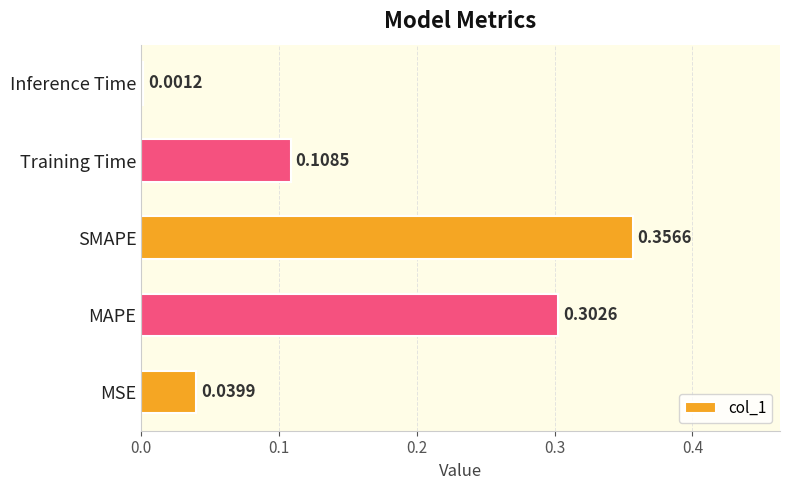

Which has a higher value, Training Time or SMAPE?

SMAPE